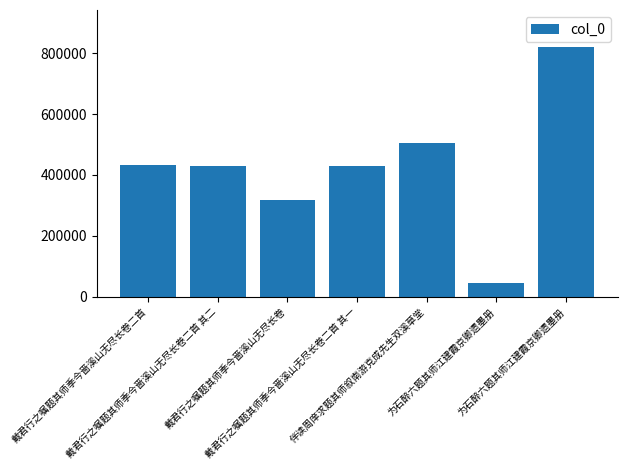

True or false: the data shows 429070 at 戴君行之嘱题其师季今啬溪山无尽长卷二首 其二.

True